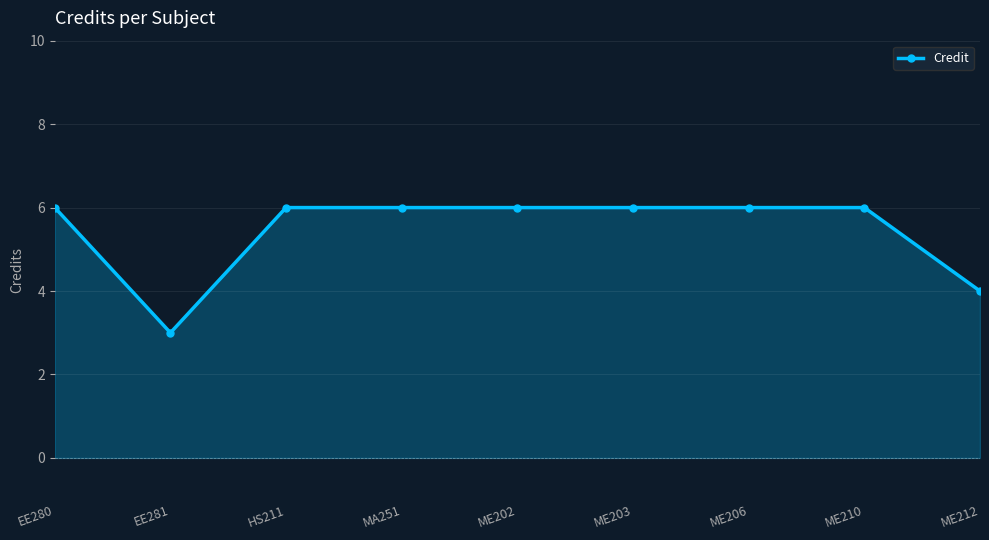

What position from the right is ME210?

2